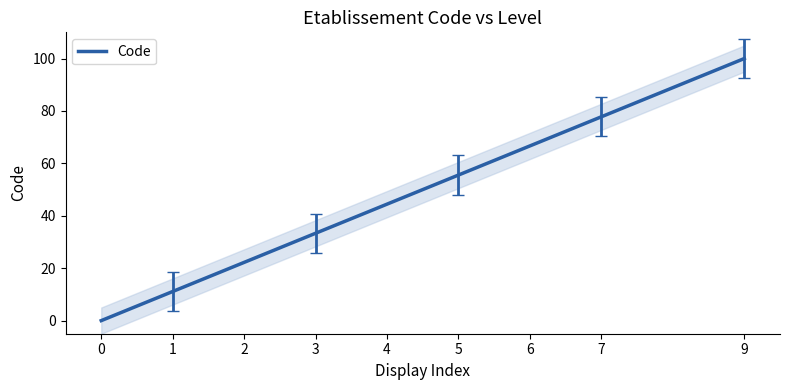

What is the value of the 9th point from the left?

100.0